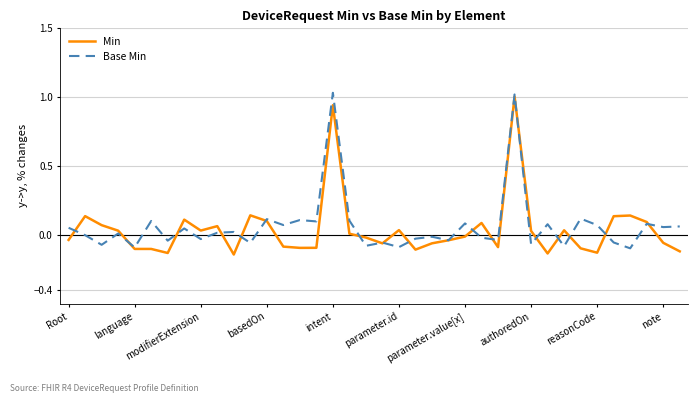

Does the chart display data point markers on the line(s)?

No